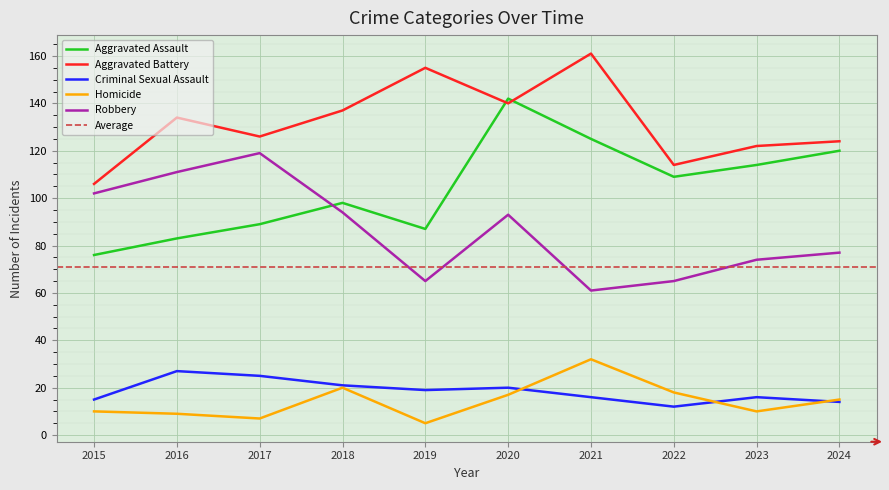

True or false: Aggravated Battery has more than 2 interior local peaks.

True